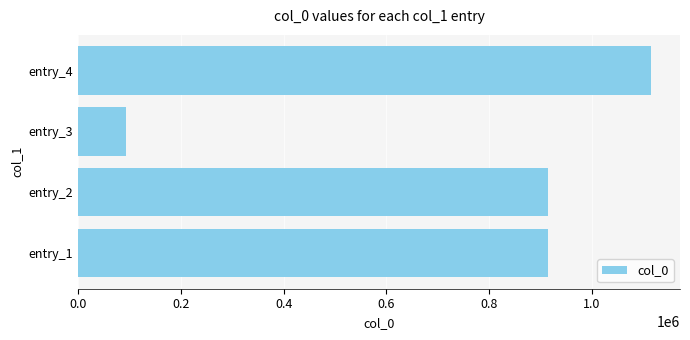

The value at entry_2 is 913757. True or false?

True